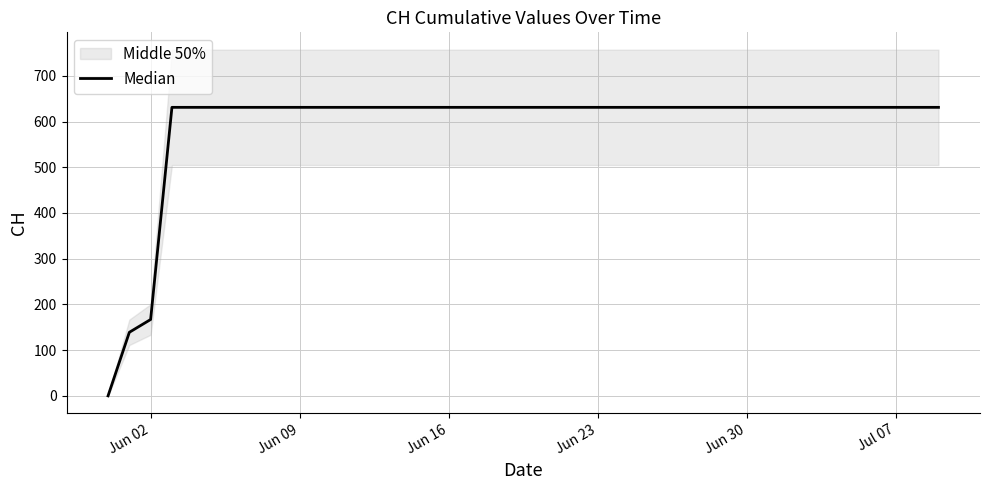

What is the sum of all values?

23653